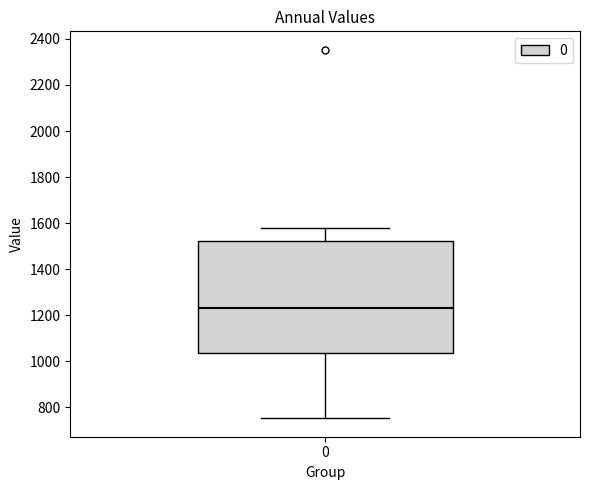

Transcribe this box plot: give where the median line is, the range the box spans, and where the two whiskers end, as read against the y-axis. The values are not printed on the chart, so give them approximately, as read against the axis.

median 1240, box 1040 to 1520, whiskers 760 to 1580